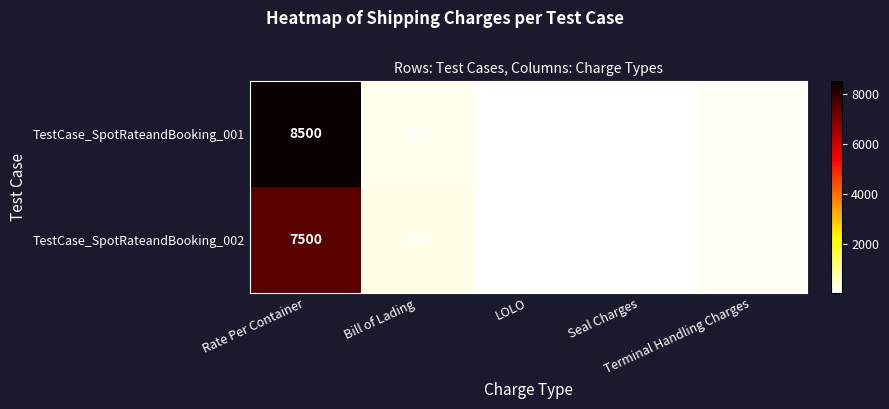

List the series in order of their peak value, lowest first.

TestCase_SpotRateandBooking_002, TestCase_SpotRateandBooking_001